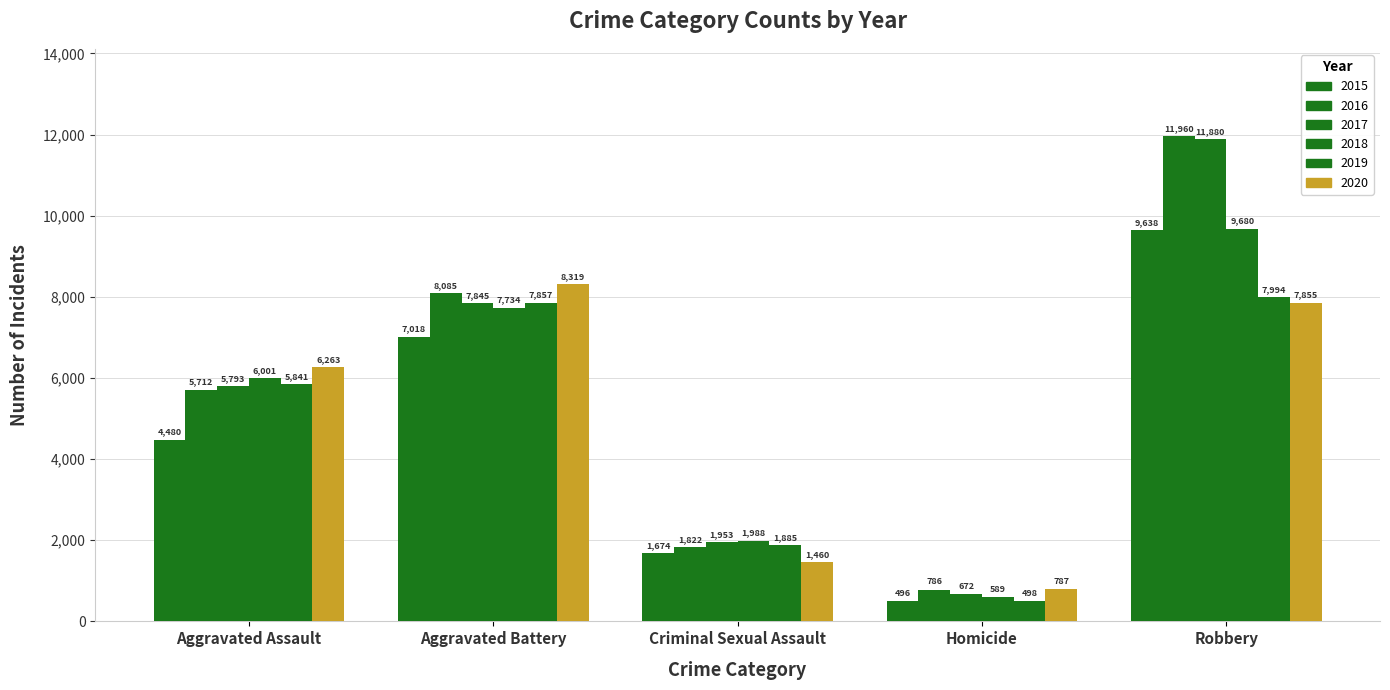

How many bars are there in total?

30